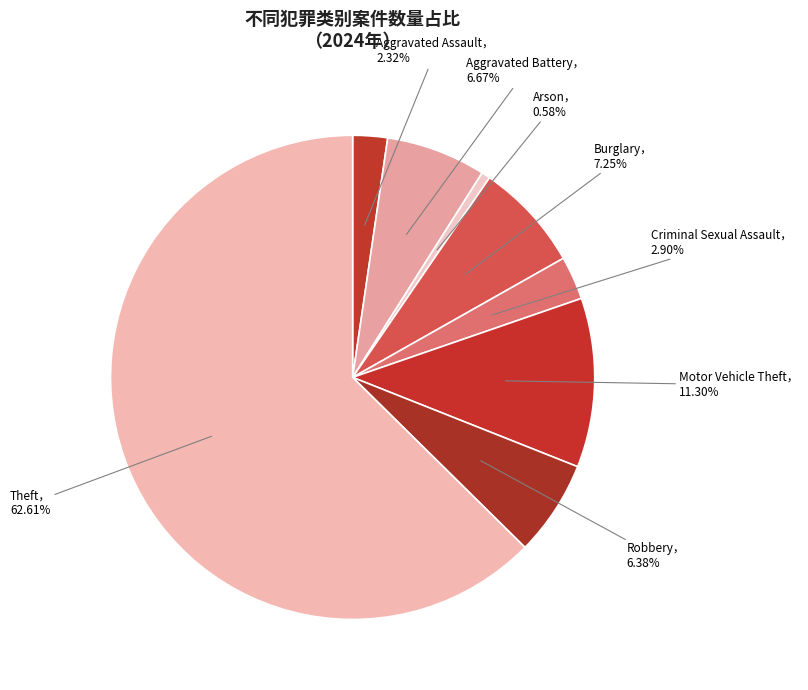

To the nearest percent, what is the average slice percentage?

12%